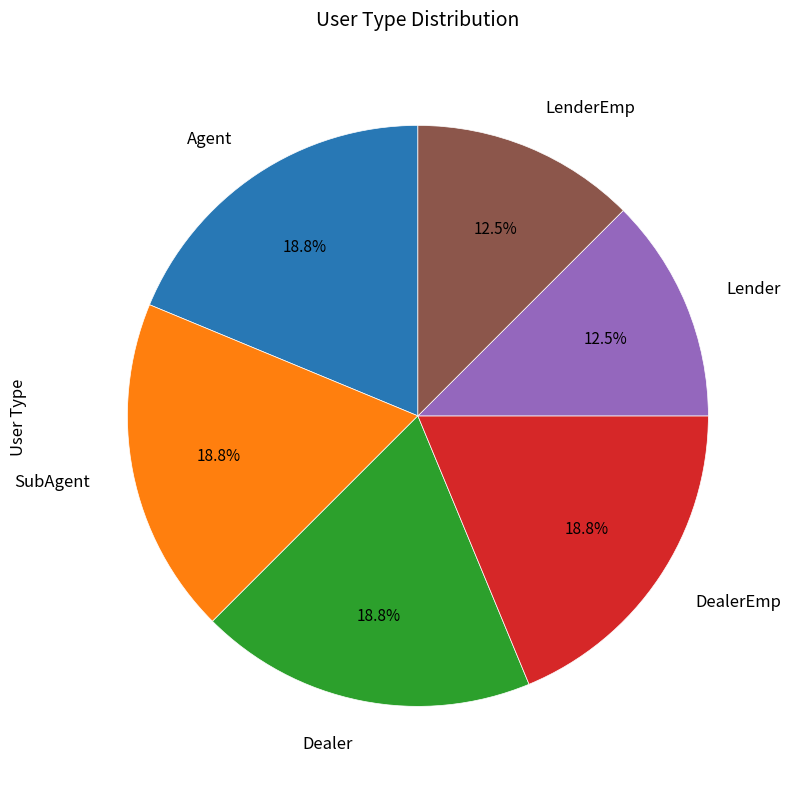

The Agent slice represents 19% of the pie. True or false?

True